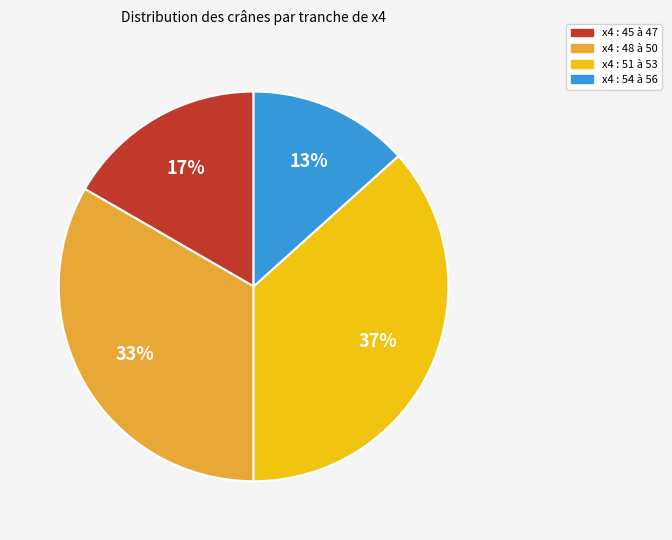

To the nearest percent, what portion does x4 : 48 à 50 represent?

33%